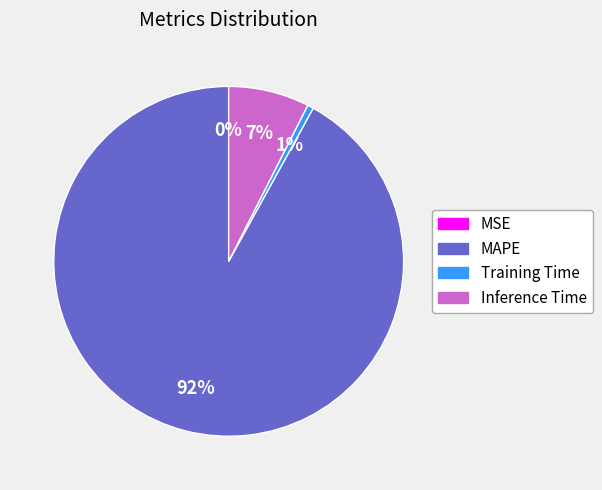

Between Inference Time and Training Time, which is larger?

Inference Time